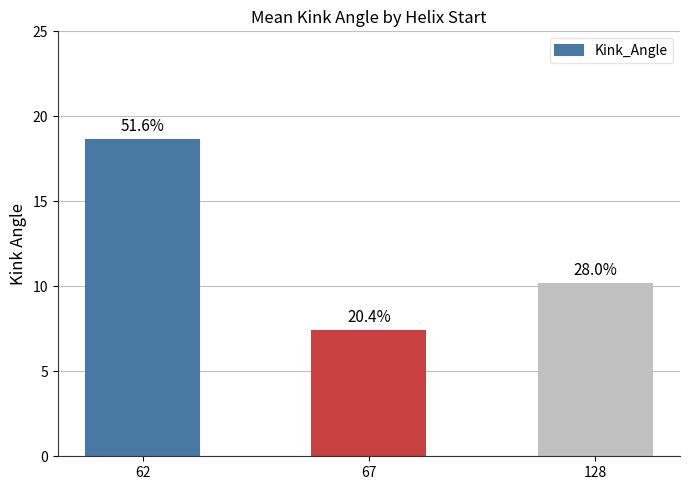

The value at 128 is 10.1. True or false?

True